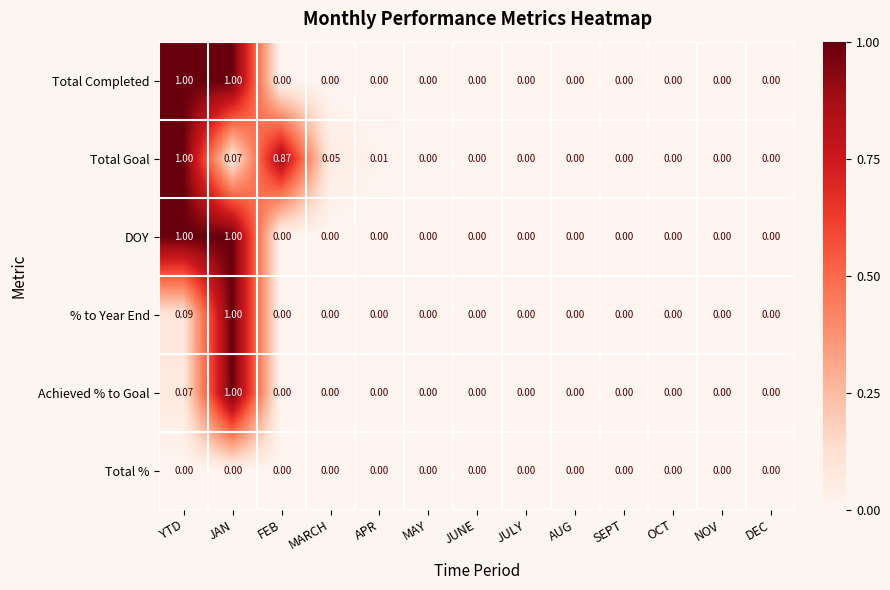

How many positive values does the DOY series have?

2